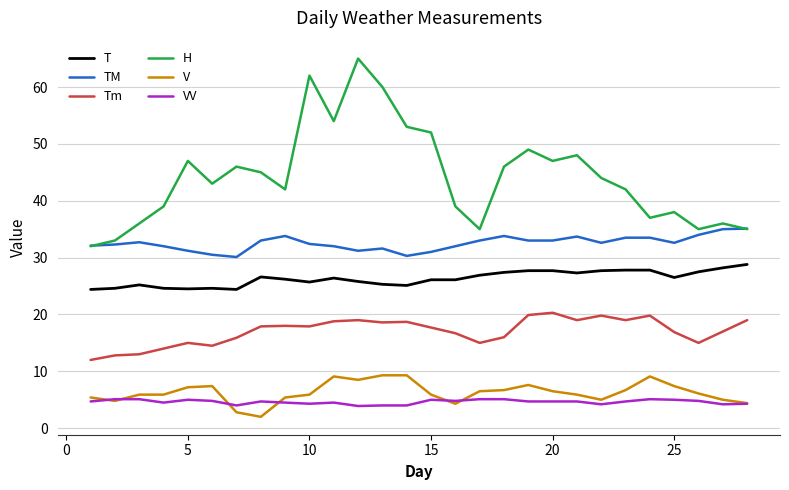

True or false: H and VV cross at least once.

False